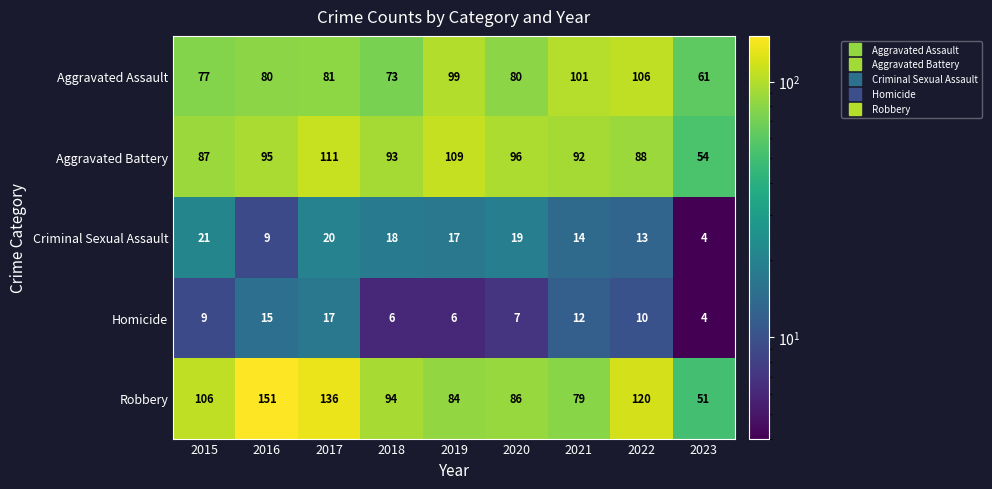

True or false: Robbery has a value of 133 at 2020.

False